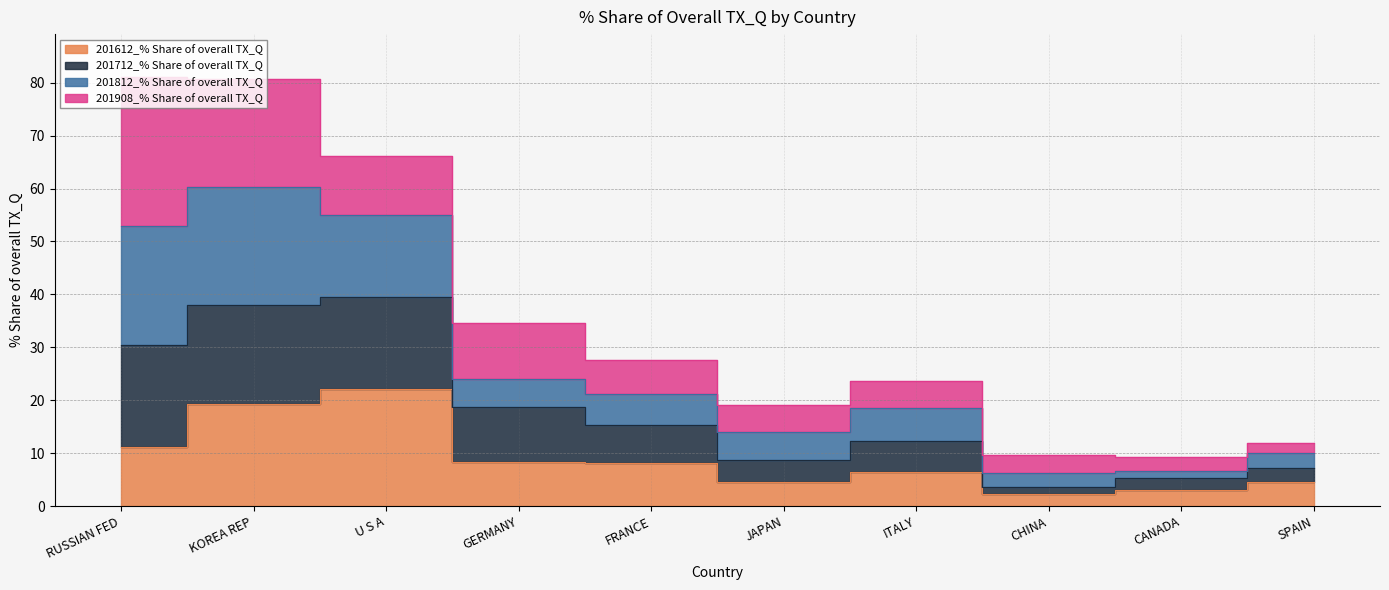

True or false: 201612_% Share of overall TX_Q has a value of 8.1 at FRANCE.

True